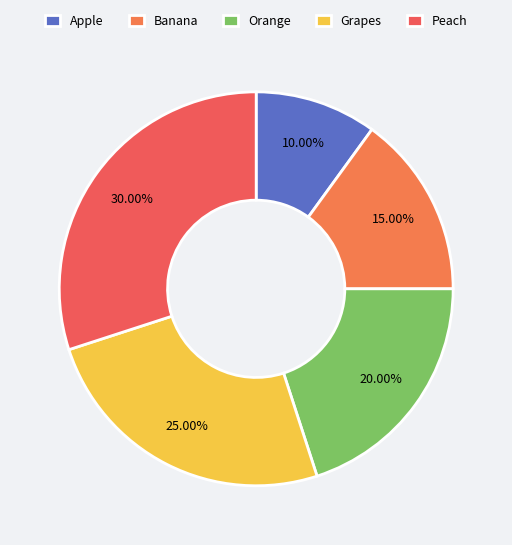

To the nearest percent, what portion does Orange represent?

20%